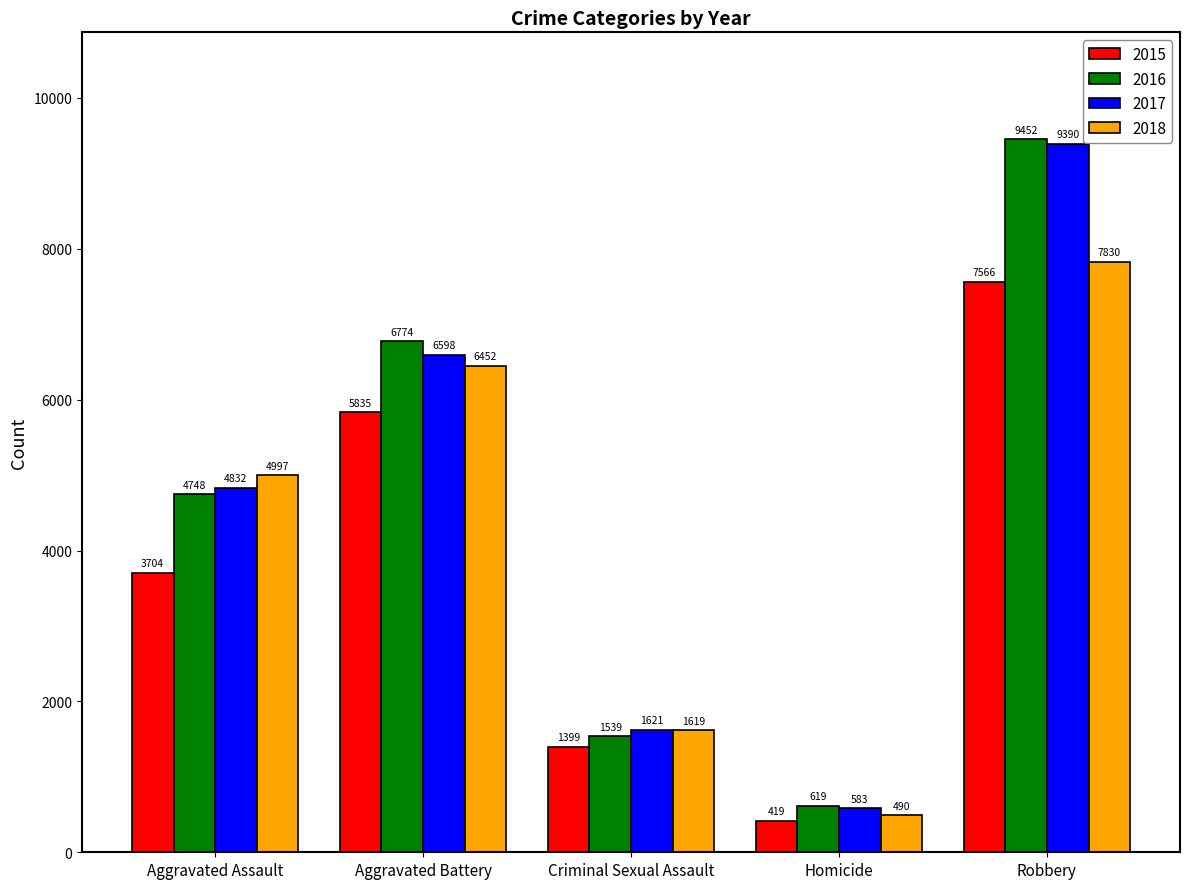

What is the label of the 3rd bar from the left?

Criminal Sexual Assault